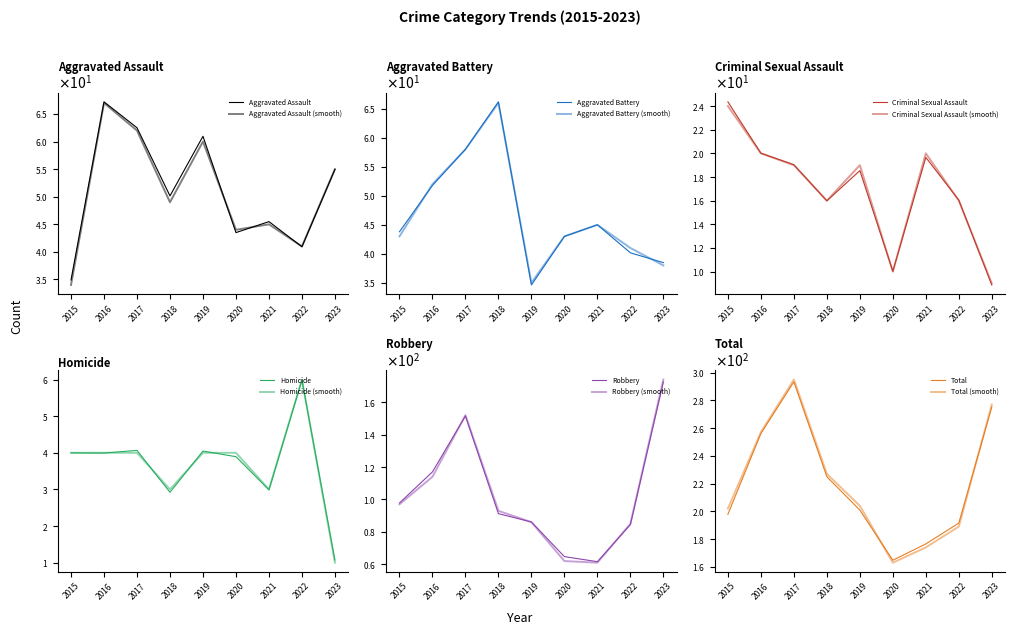

What is the difference between the highest and lowest values at 2016?

253